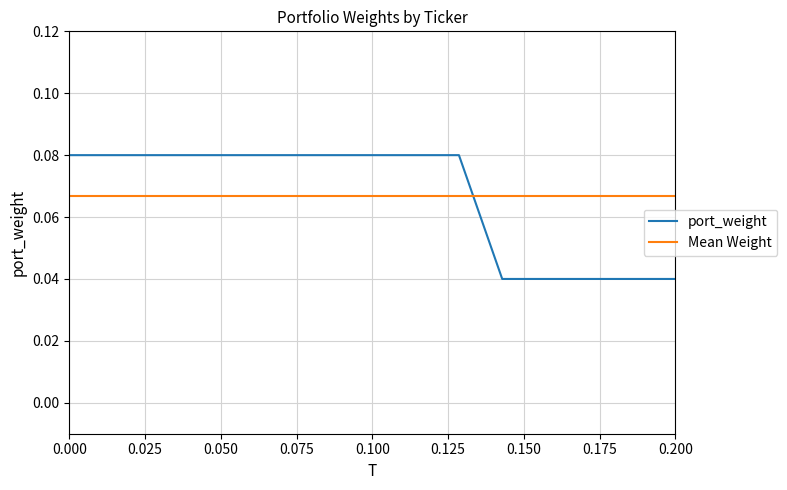

List the series in order of their peak value, highest first.

port_weight, Mean Weight